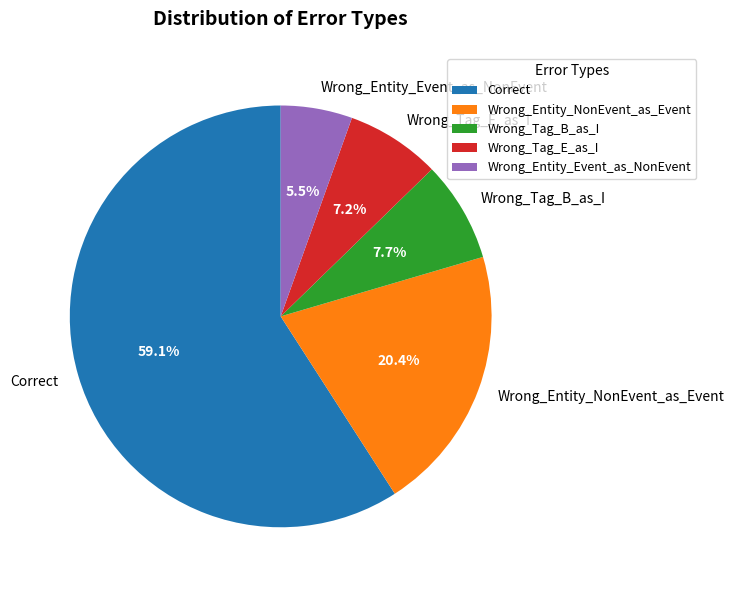

Between Correct and Wrong_Entity_NonEvent_as_Event, which is larger?

Correct